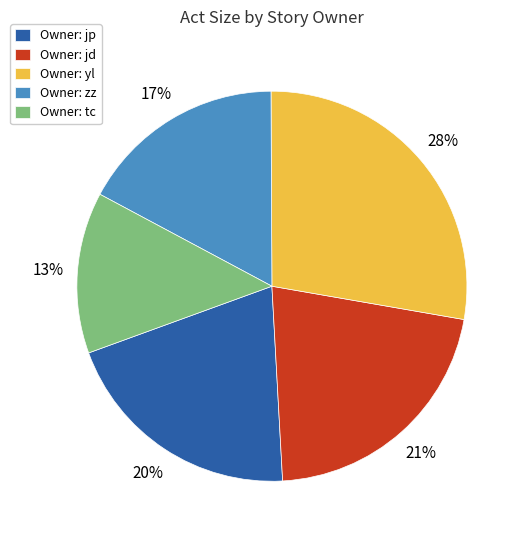

Which slice is the smallest?

Owner: tc